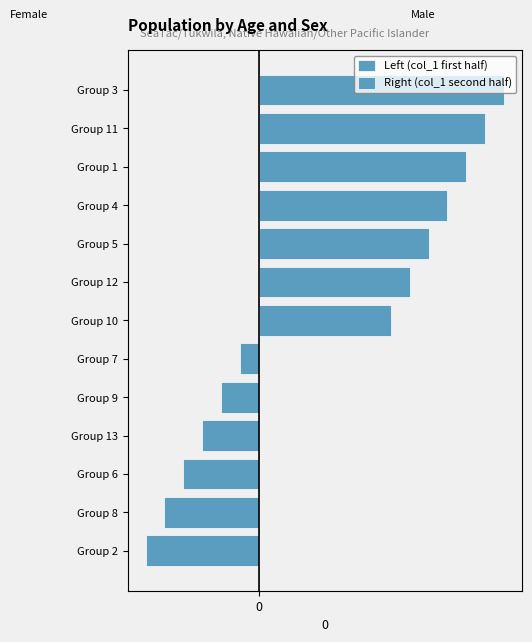

True or false: the data shows 4 at 6.

True